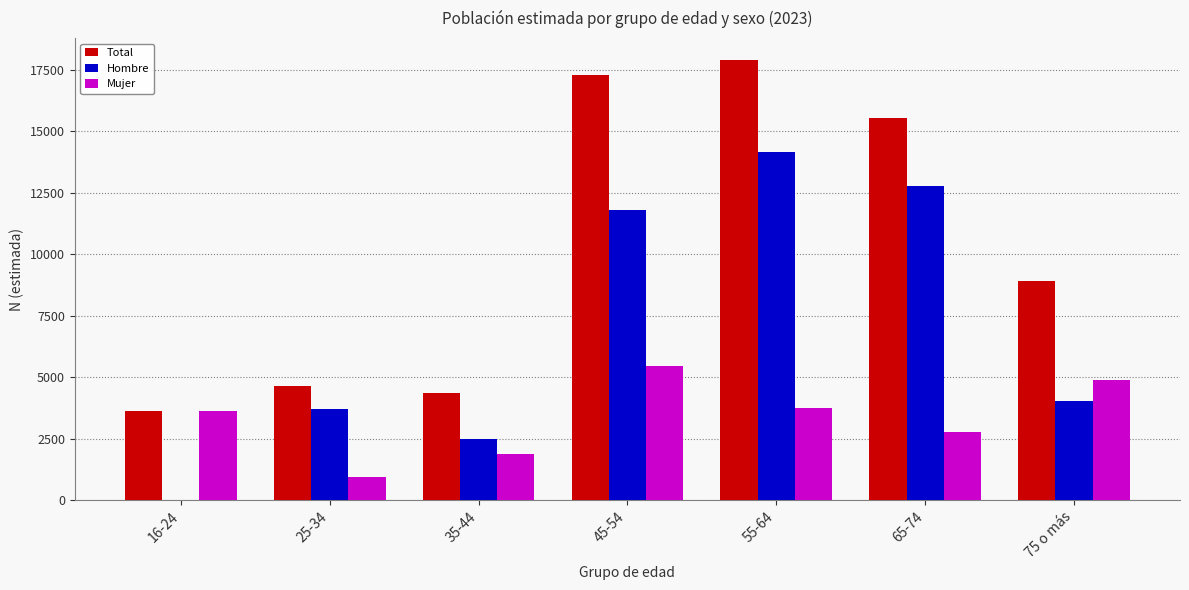

What is the highest value of the Mujer series?

5464